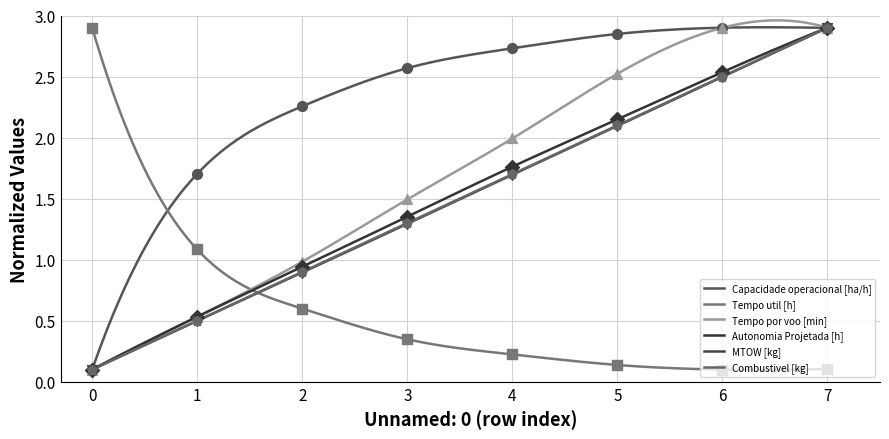

What are all the series names shown in the legend?

Capacidade operacional [ha/h], Tempo util [h], Tempo por voo [min], Autonomia Projetada [h], MTOW [kg], Combustivel [kg]